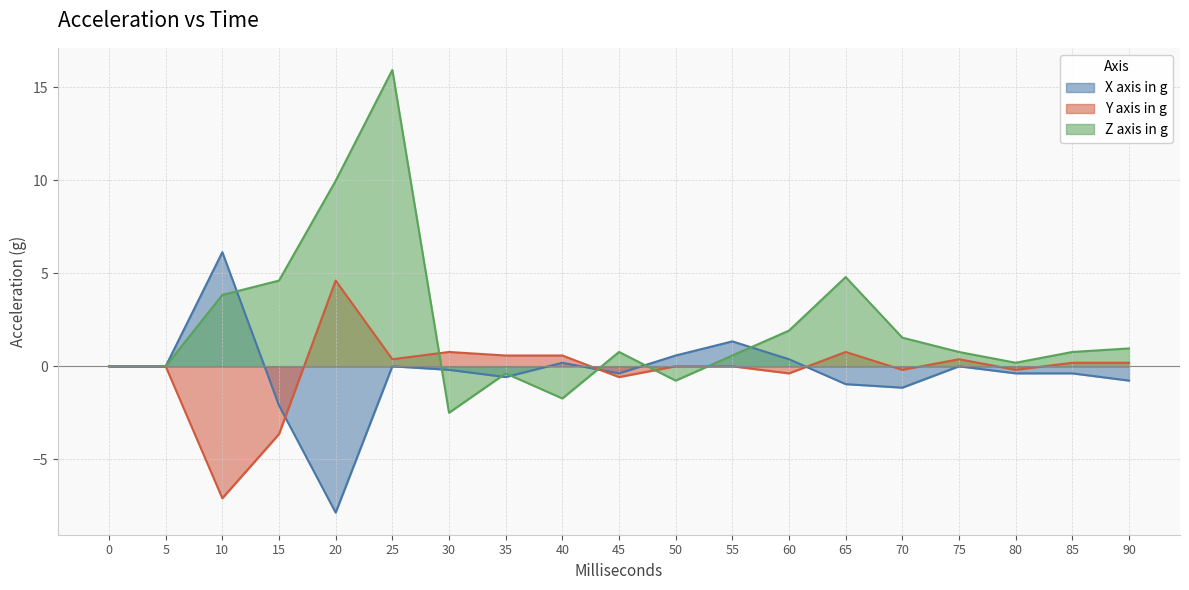

Where is the first local minimum for Y axis in g?

10